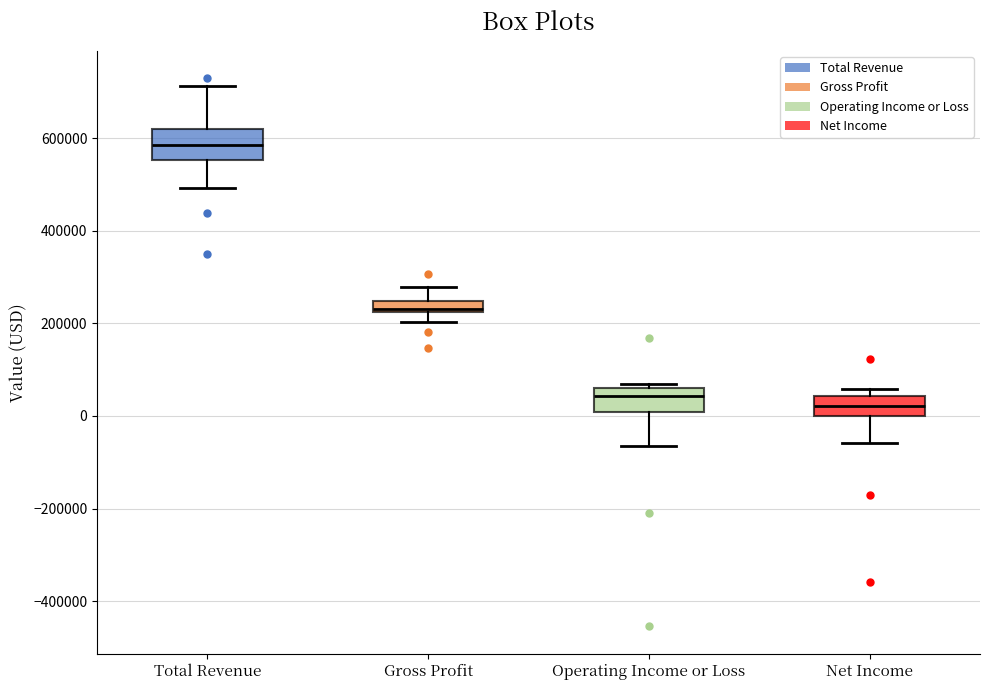

Which box's median line is the highest?

Total Revenue